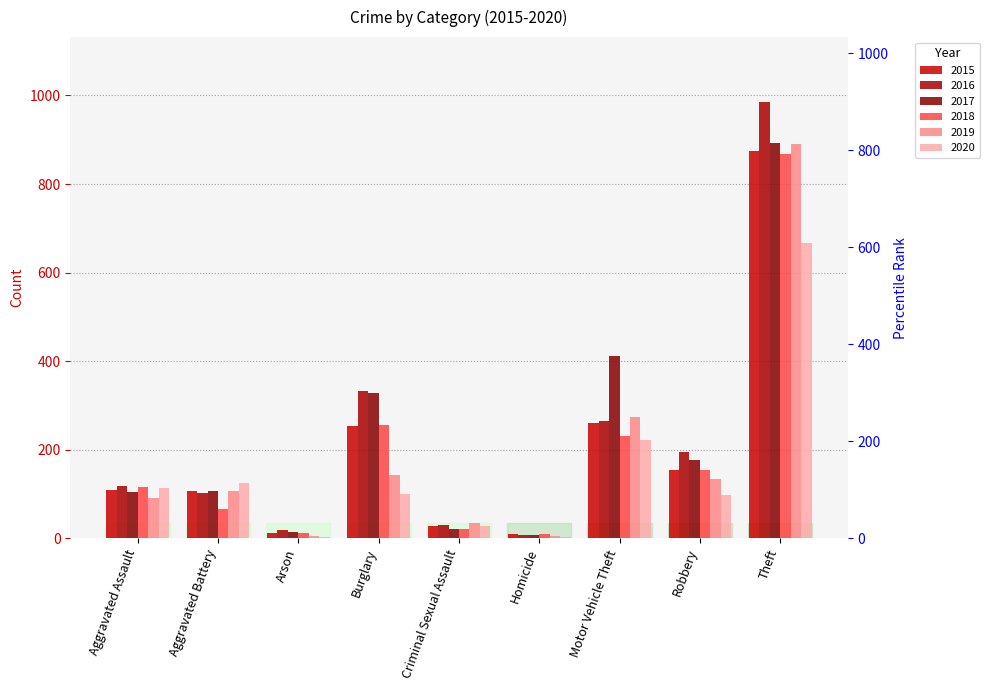

Reading left to right, list all the values displayed in this chart.

2015: 110	108	13	254	28	9	261	154	874
2016: 118	102	20	333	30	7	265	194	984
2017: 105	108	14	329	21	8	411	178	892
2018: 115	67	12	257	21	10	231	155	868
2019: 92	108	5	143	35	5	273	135	891
2020: 113	126	4	100	27	2	222	97	666